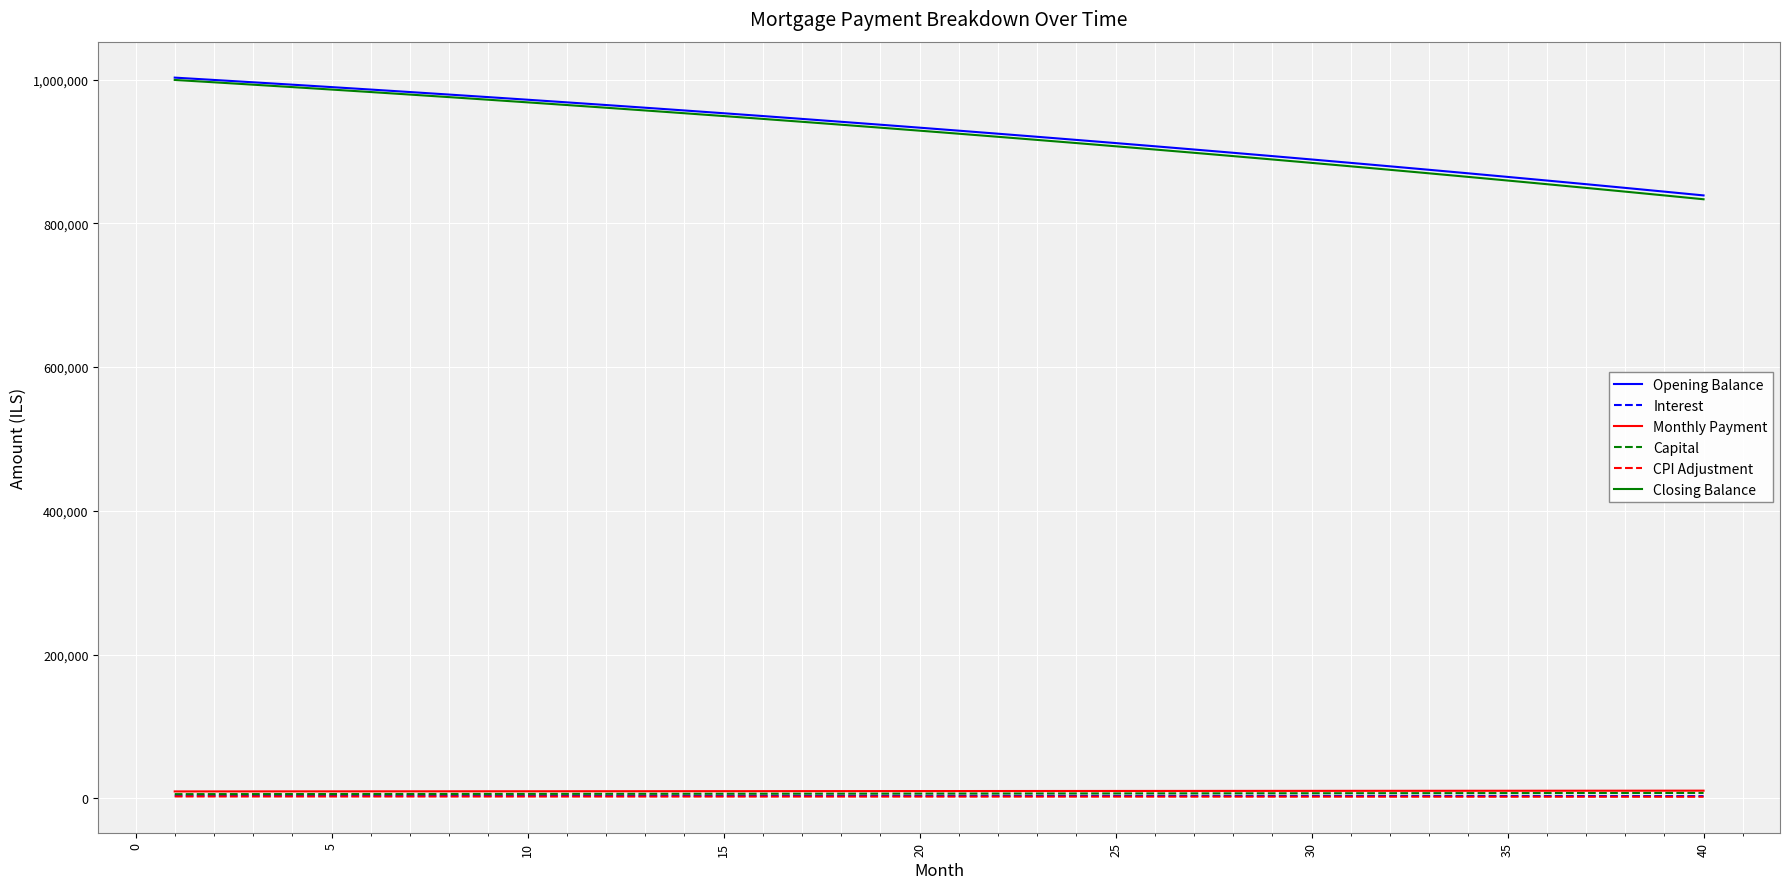

Is this an area chart (filled region under the line)?

No